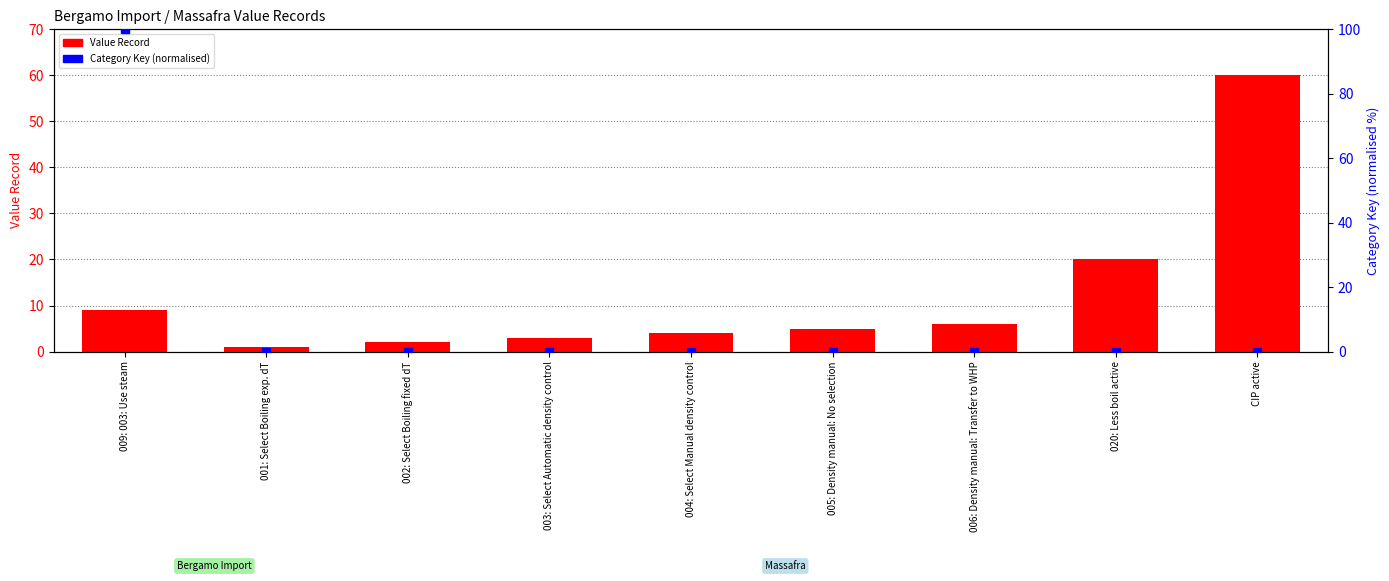

What is the lowest value of the Value Record series?

1